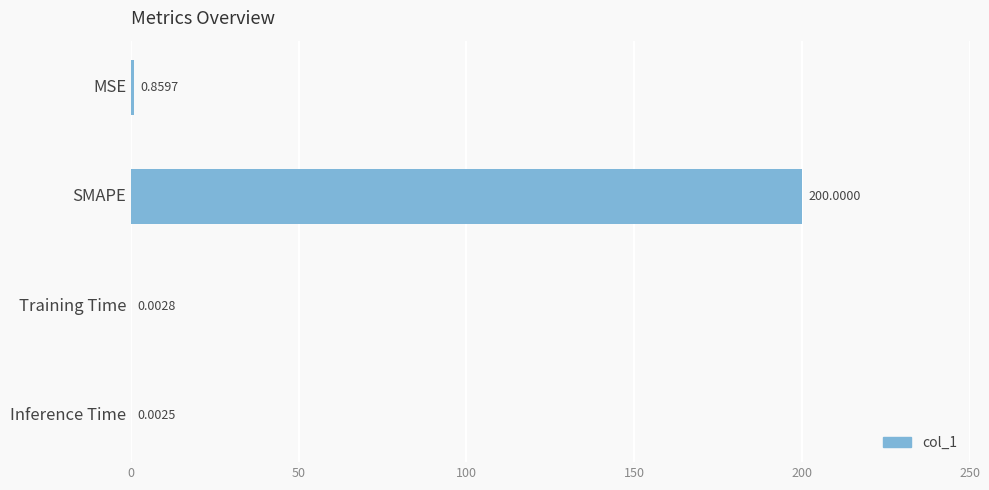

Between SMAPE and Inference Time, which is larger?

SMAPE